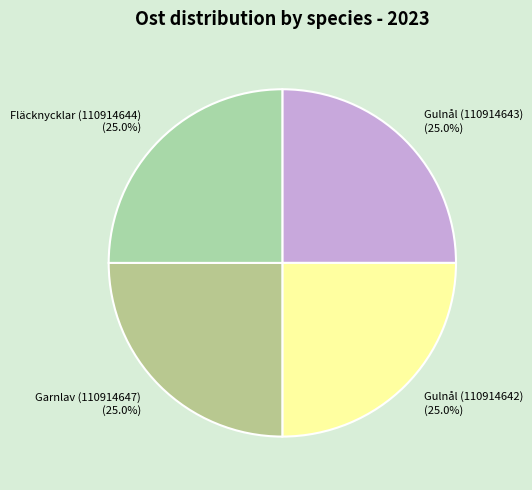

How much of the chart is everything except Gulnål (110914642) (25.0%)?

75.0%